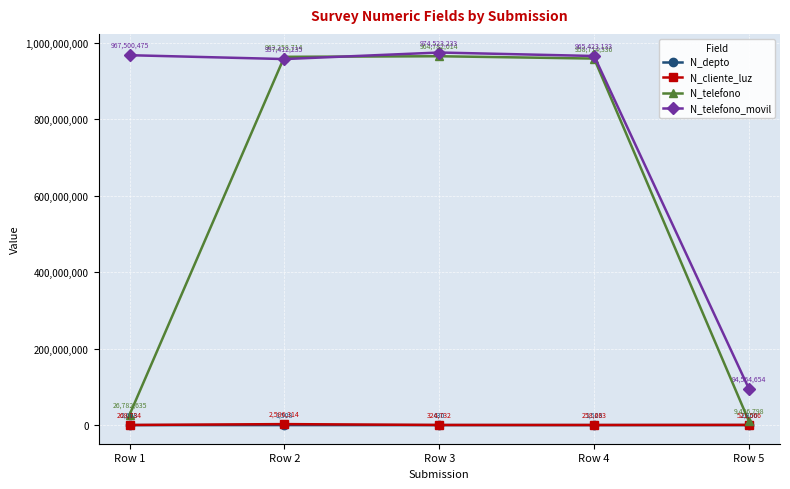

True or false: N_cliente_luz and N_telefono_movil cross at least once.

False